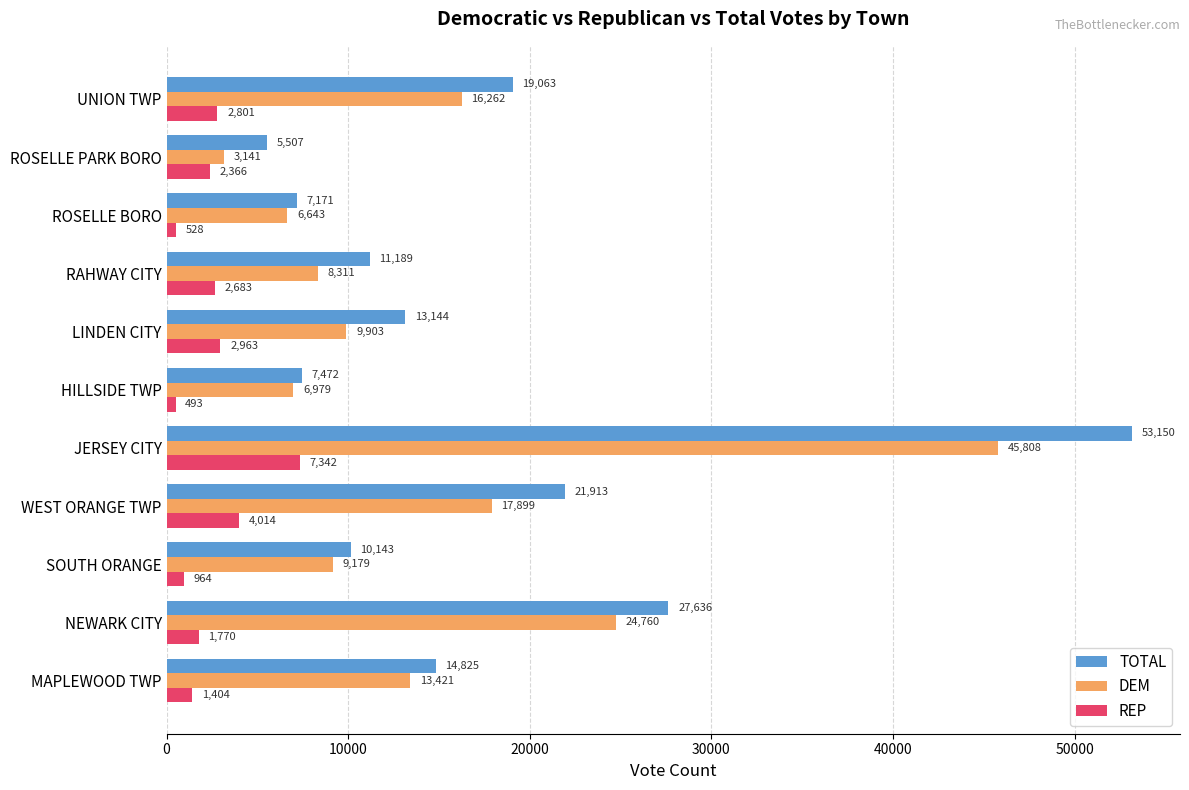

What is the difference between the highest and lowest values at LINDEN CITY?

10181